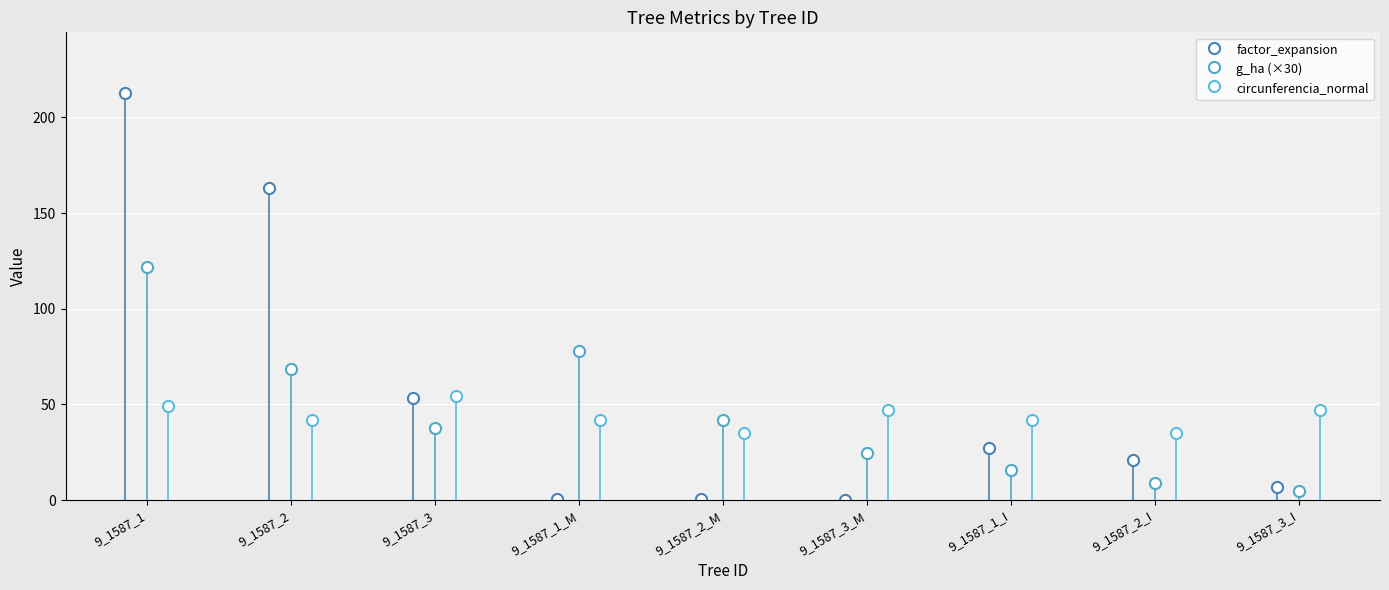

List the labels in order of g_ha value, smallest first.

9_1587_3_I, 9_1587_2_I, 9_1587_1_I, 9_1587_3_M, 9_1587_3, 9_1587_2_M, 9_1587_2, 9_1587_1_M, 9_1587_1